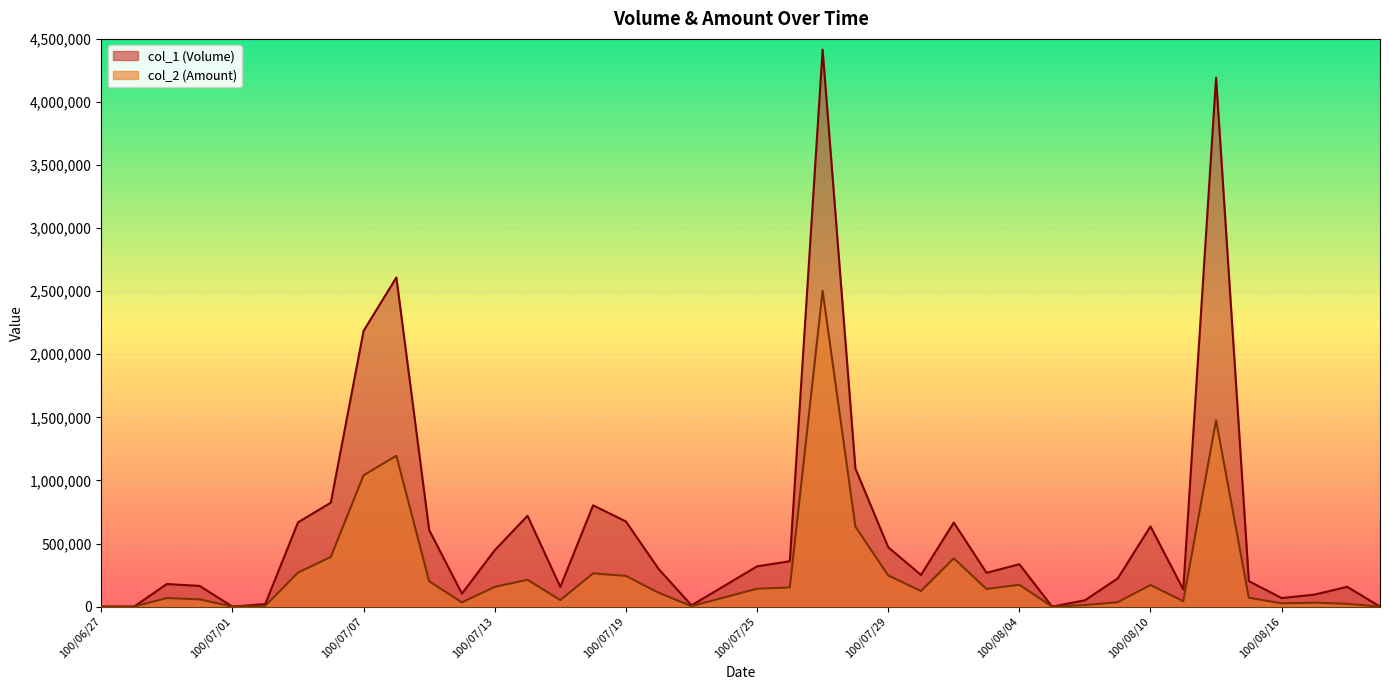

Which category has the lowest value in the col_2 series?

100/06/27